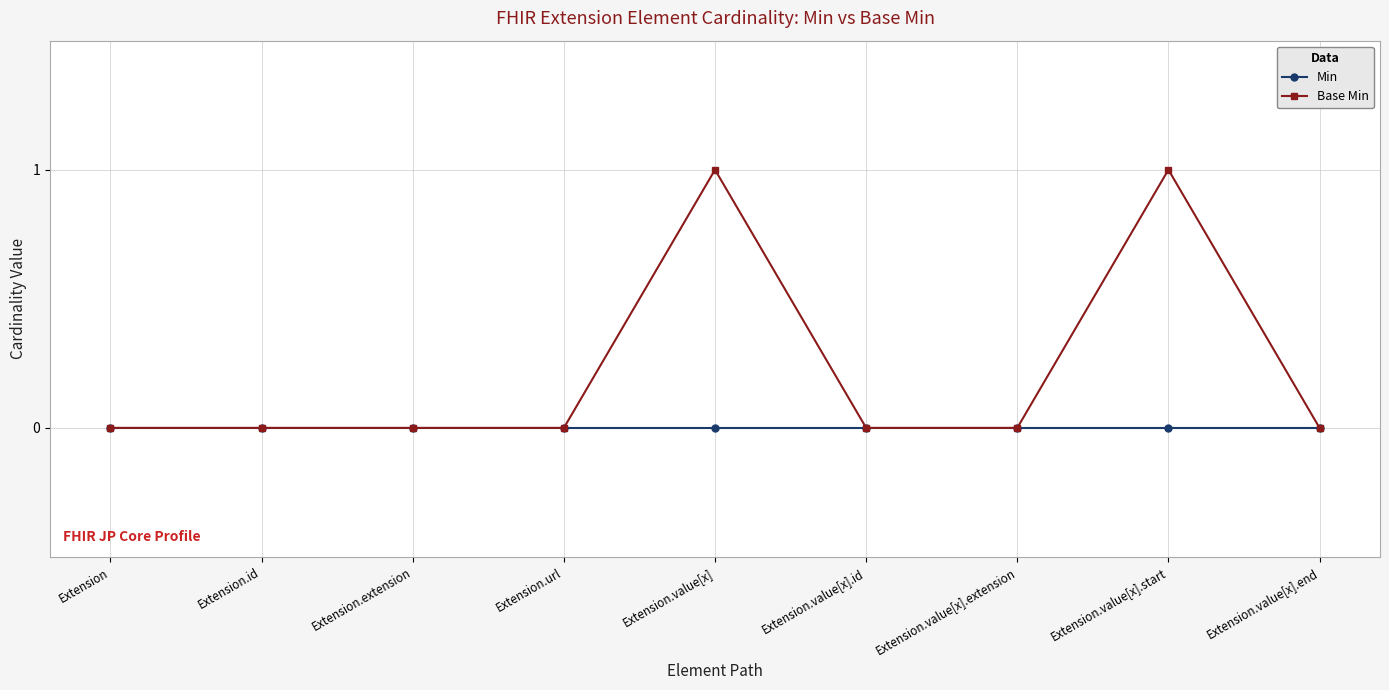

List the series in order of their peak value, lowest first.

Min, Base Min